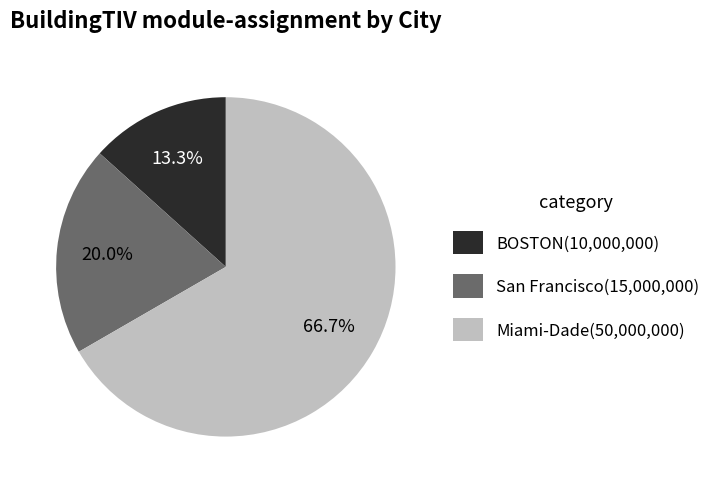

What is the total percentage of BOSTON and San Francisco?

33.3%